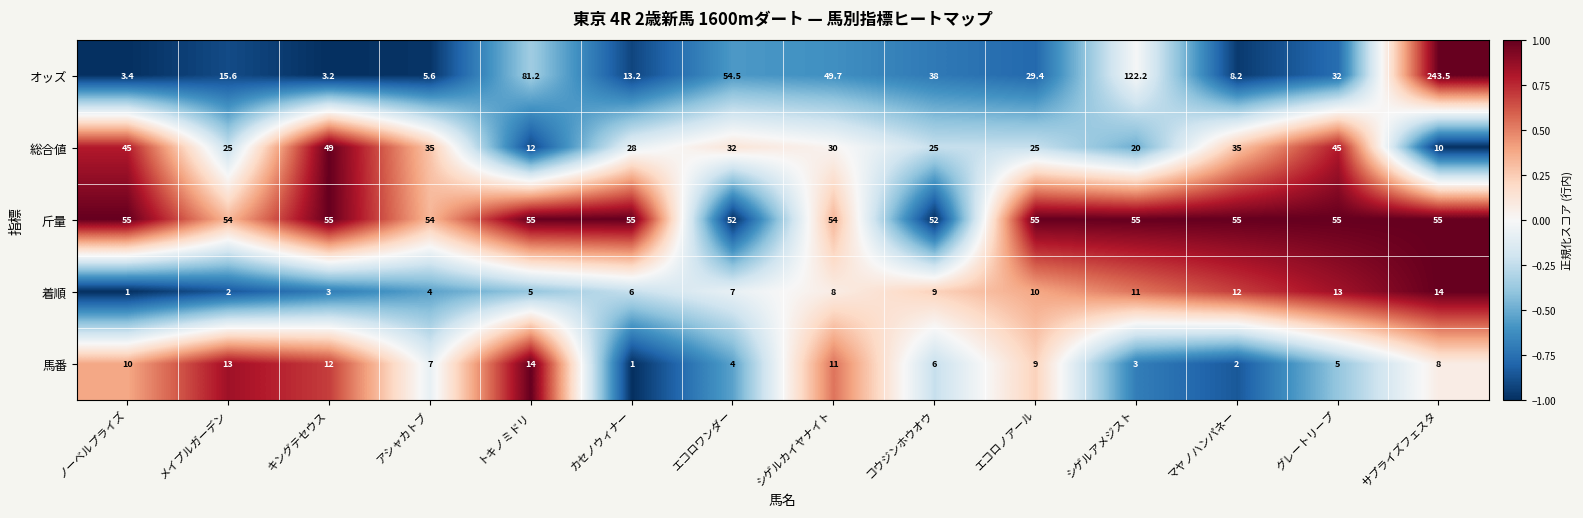

Which label corresponds to the largest value in the chart?

サプライズフェスタ